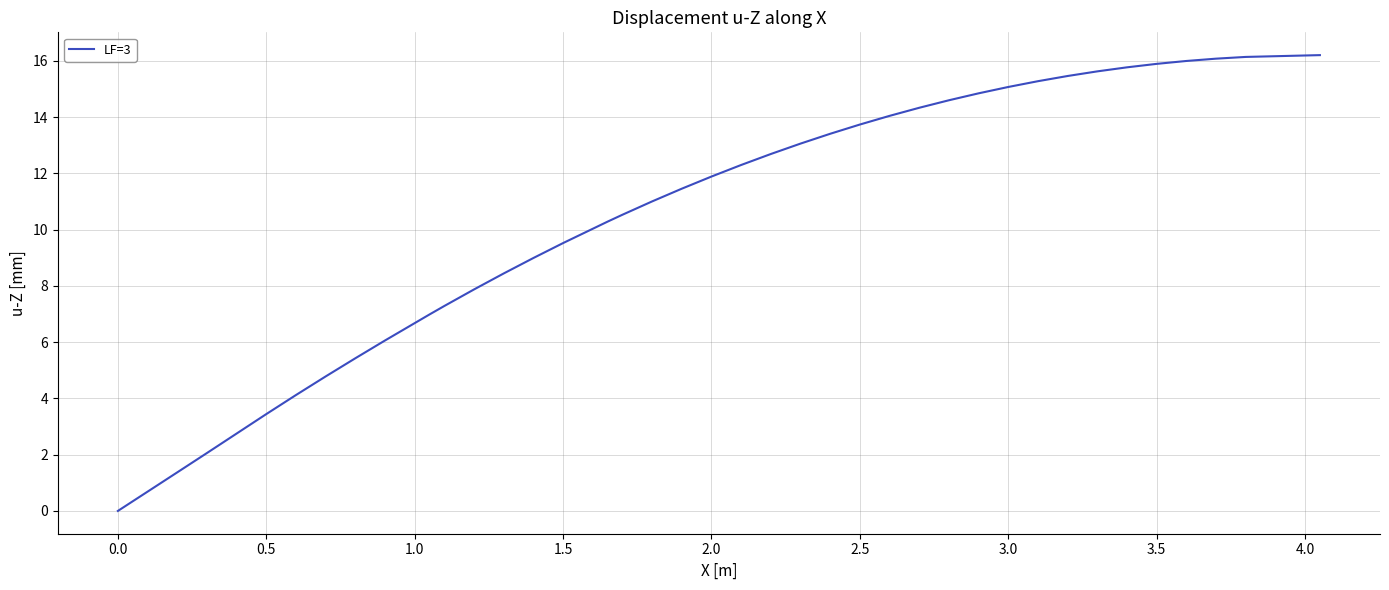

What is the difference between the maximum and minimum values?

16.2